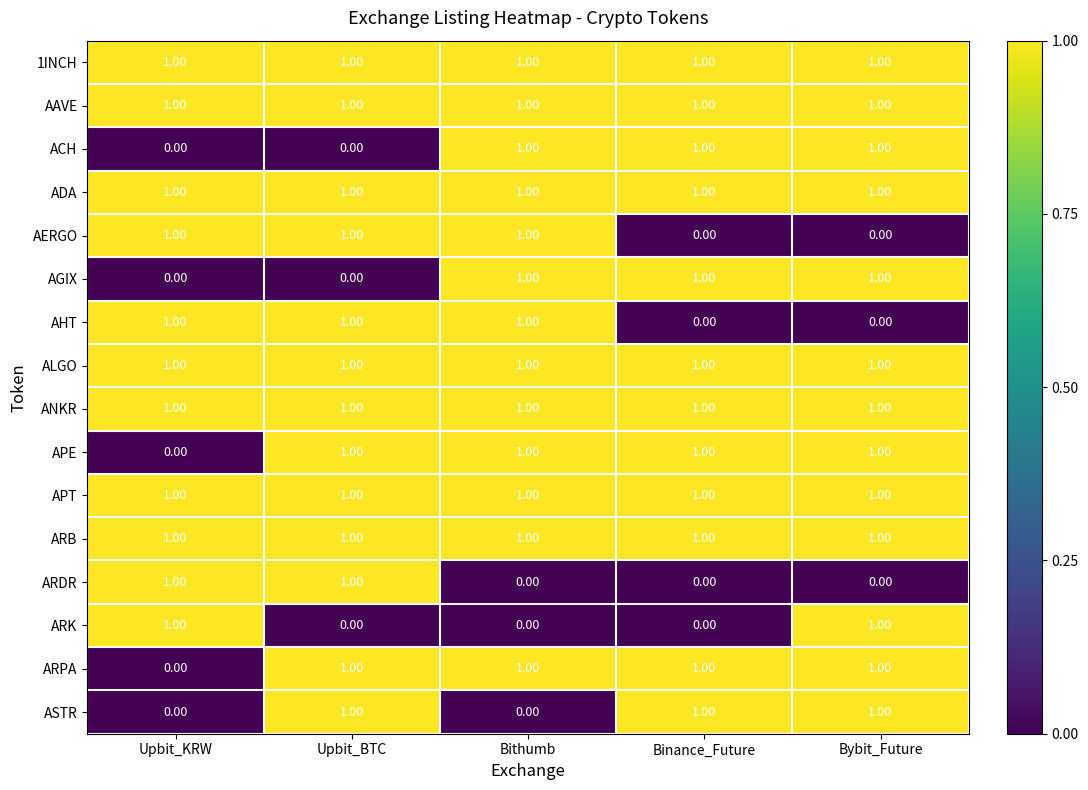

What is the sum of all ALGO values?

5